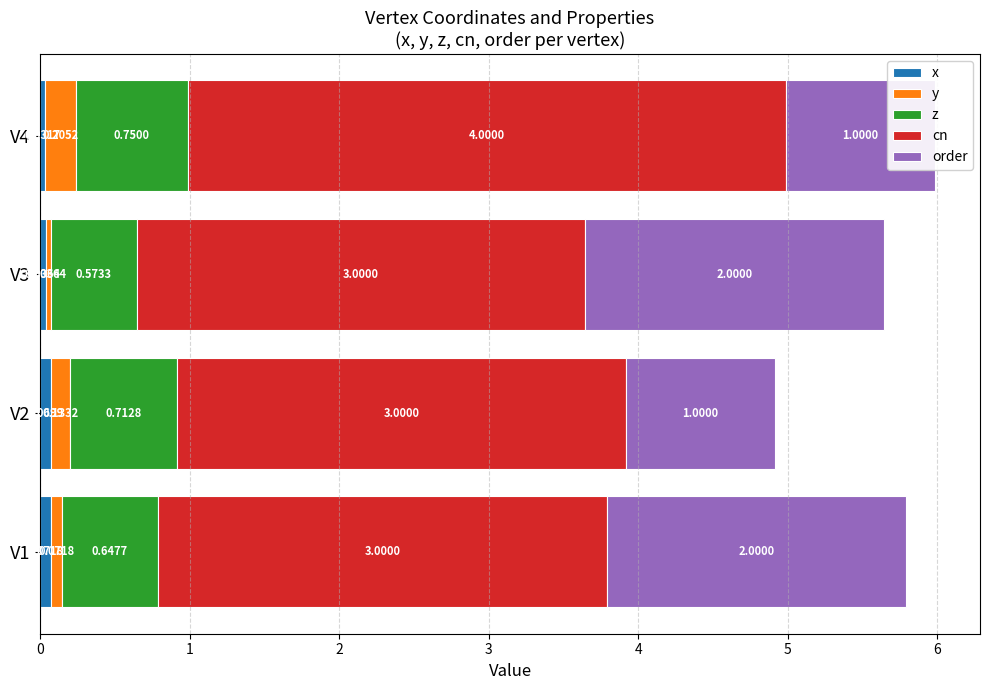

The x series shows 0.0 at V3. True or false?

False